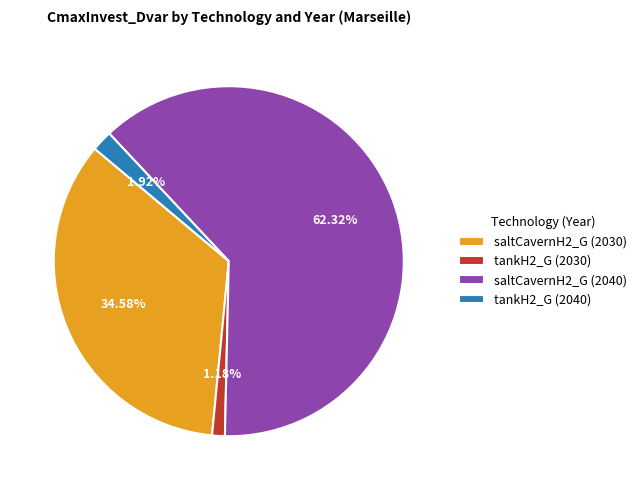

Between tankH2_G (2040) and saltCavernH2_G (2040), which is larger?

saltCavernH2_G (2040)